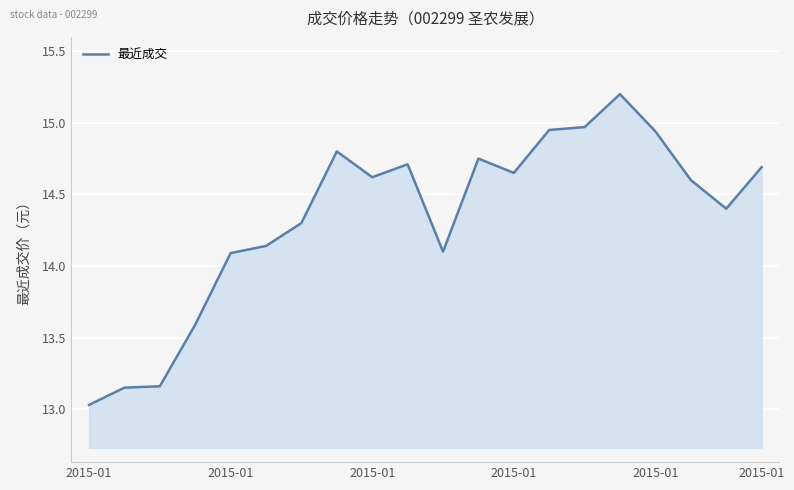

What is the maximum value shown in the chart?

15.2